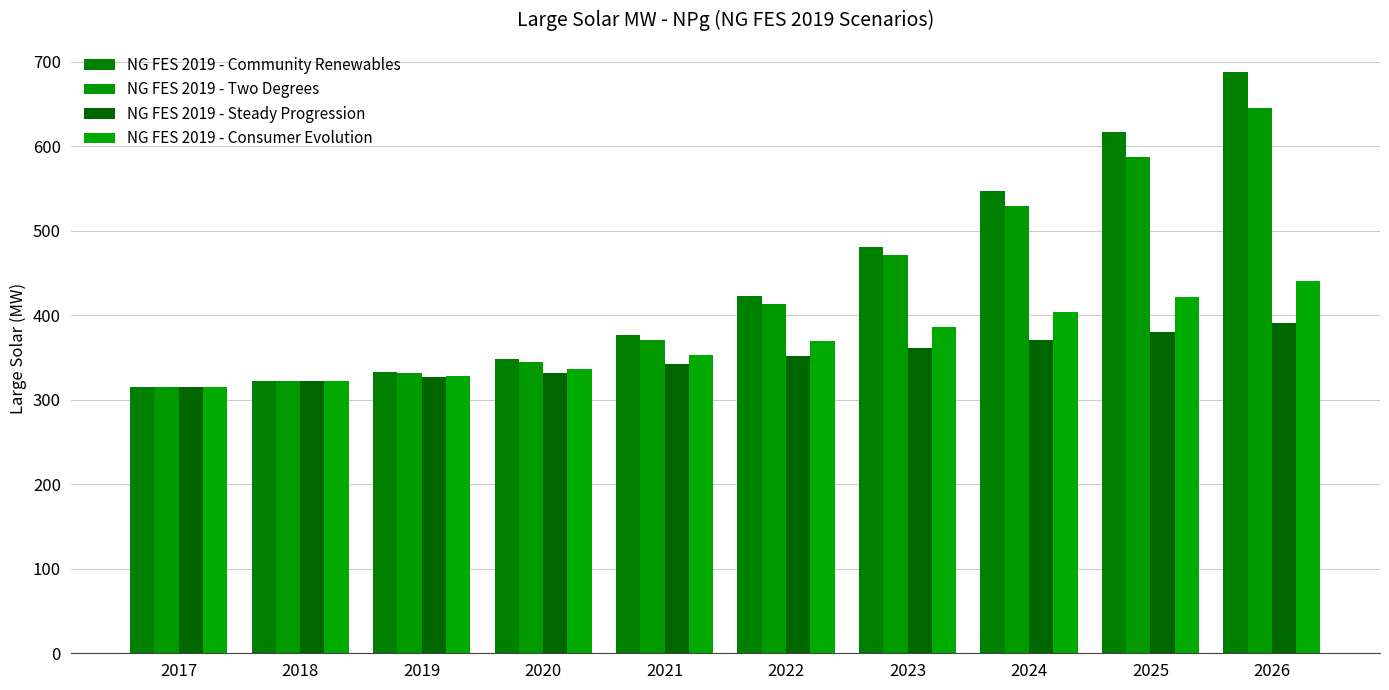

What is the difference between the second highest and second lowest values in the NG FES 2019 - Steady Progression series?

57.8